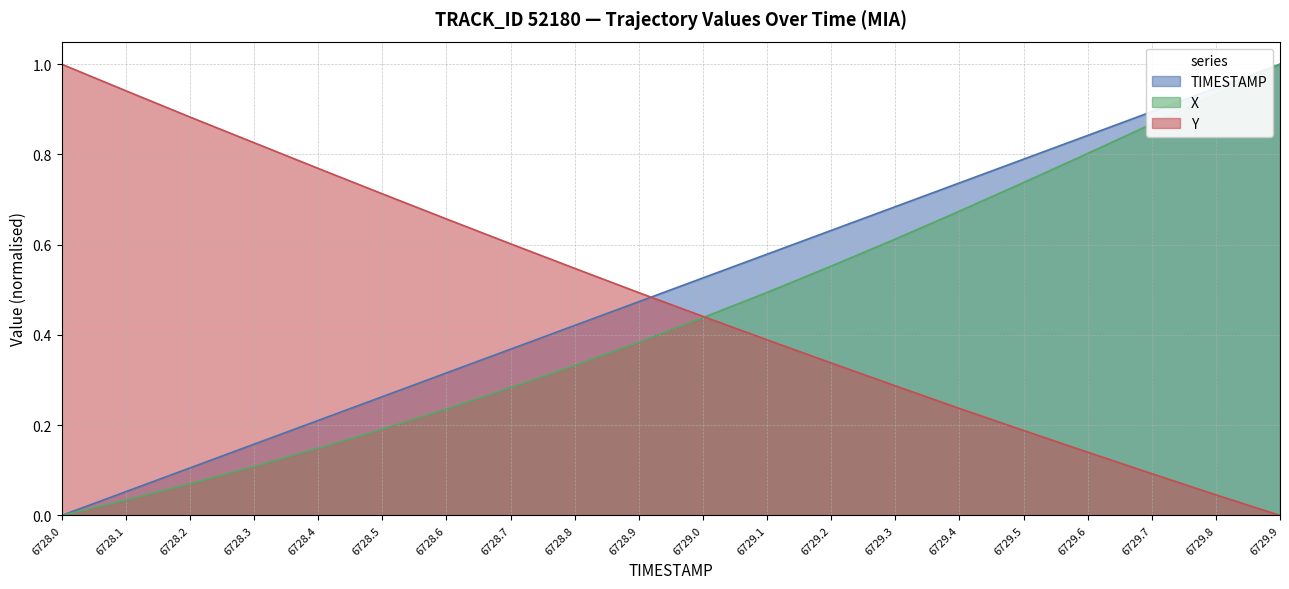

What is the spread (max minus min) of values at 6729.6?

0.7